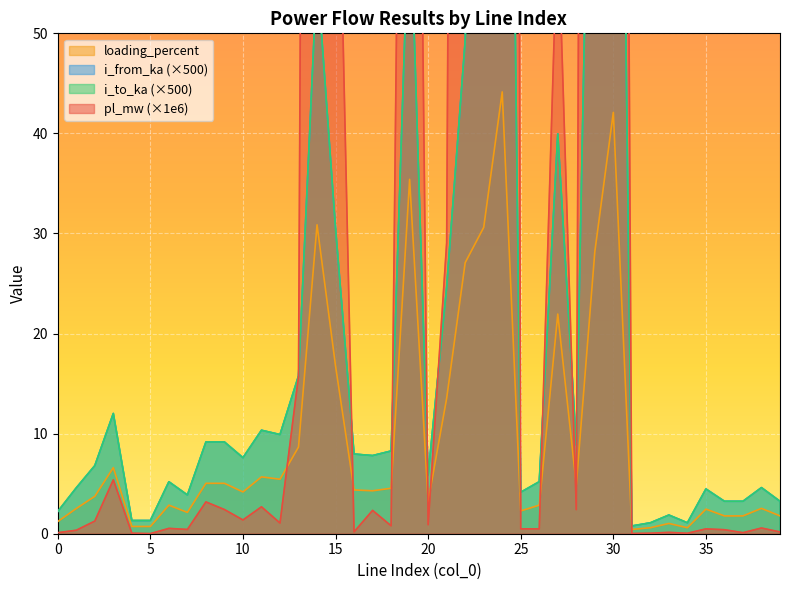

The i_from_ka series shows 64.4 at 19. True or false?

True